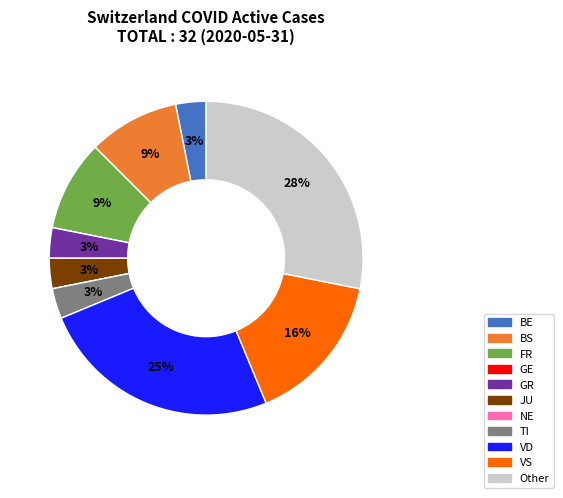

To the nearest percent, what is the average slice percentage?

9%